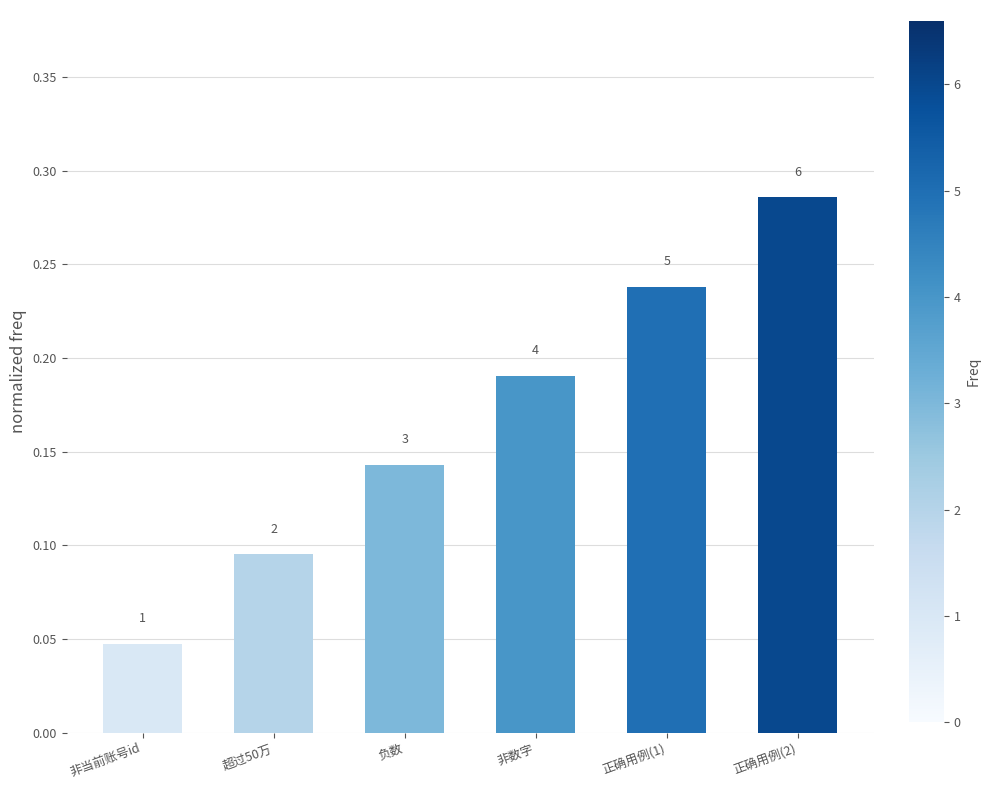

What value does the data have at 正确用例(2)?

0.3